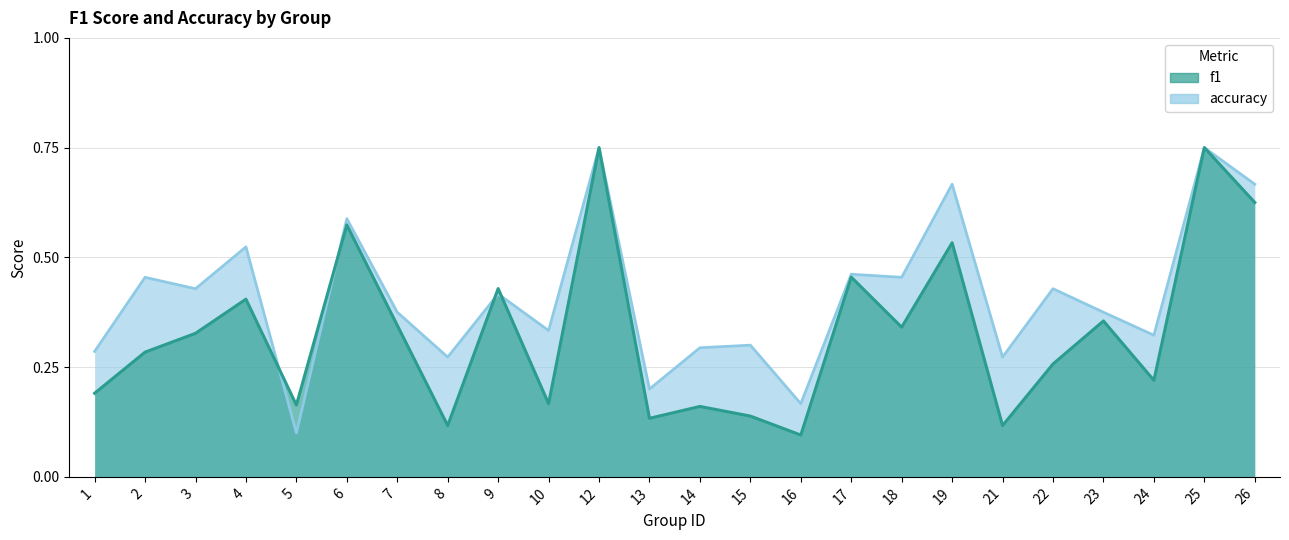

What is the sum of all f1 values?

7.9